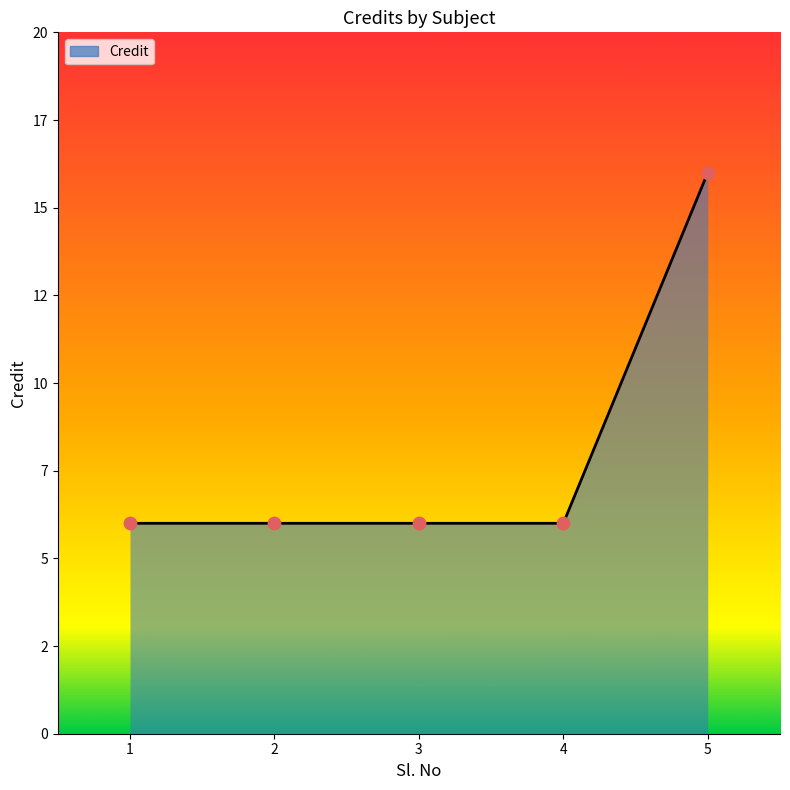

What is the change in value from 2 to 5?

+10